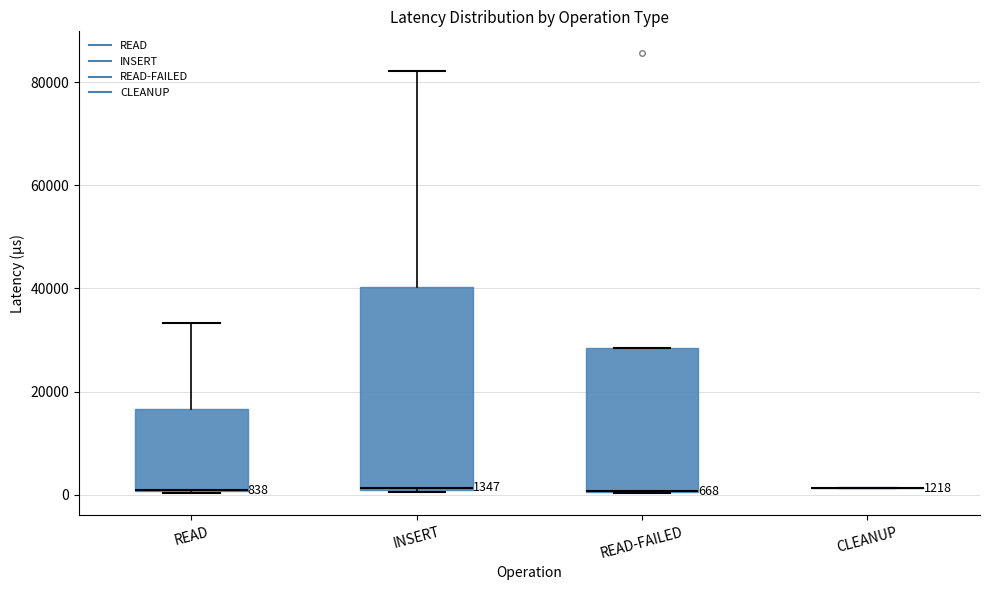

Which box is the tallest, from its lower edge to its upper edge?

INSERT